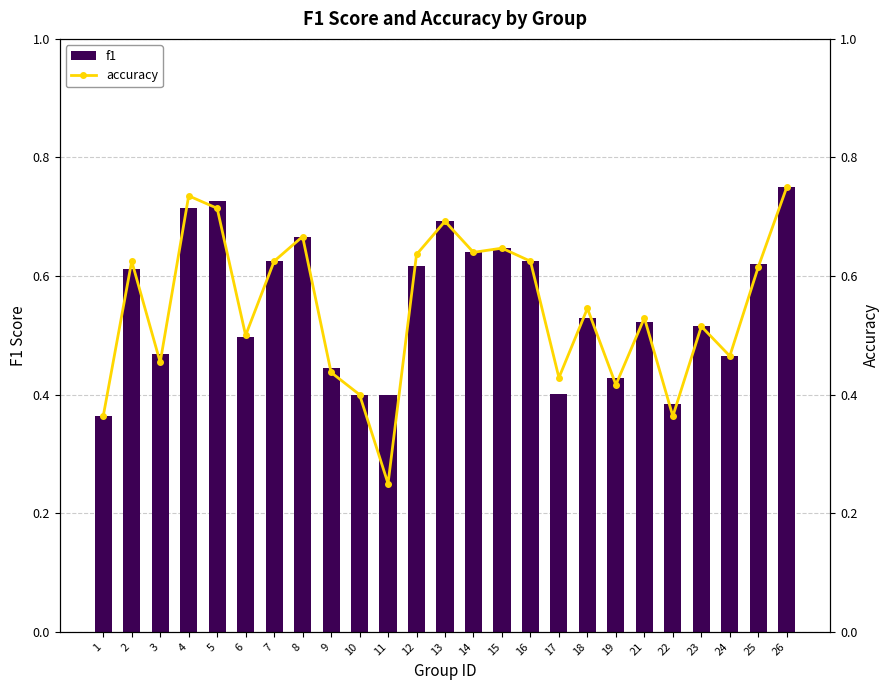

What is the difference between the second highest and minimum values in the f1 series?

0.4